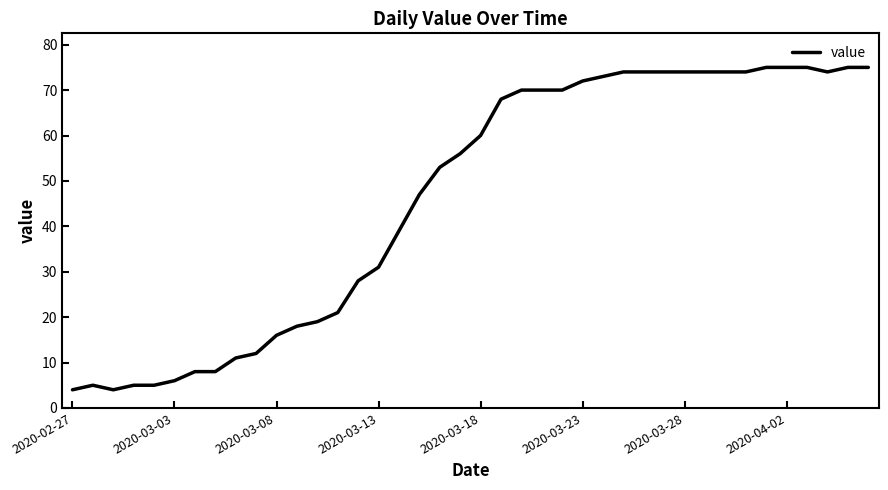

Reading left to right, what are all the values shown in this chart?

4	5	4	5	5	6	8	8	11	12	16	18	19	21	28	31	39	47	53	56	60	68	70	70	70	72	73	74	74	74	74	74	74	74	75	75	75	74	75	75